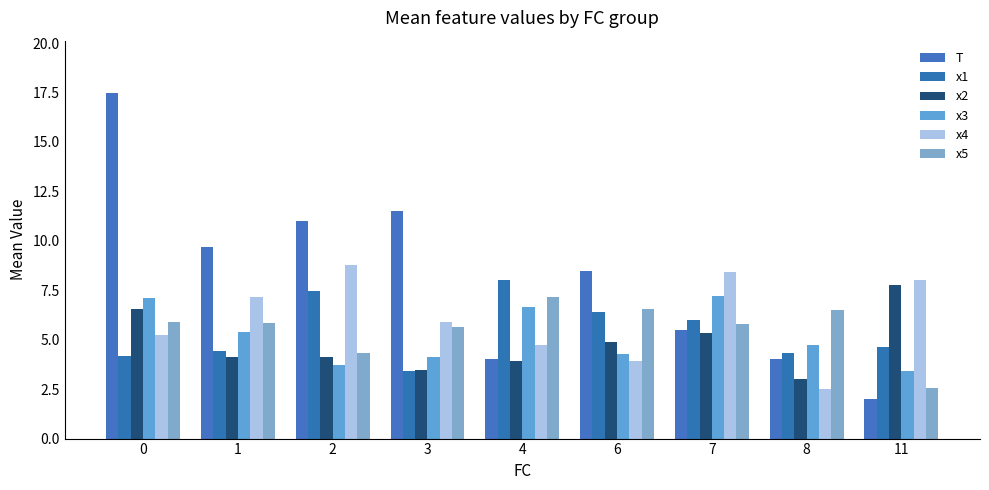

Reading right to left, transcribe all the data shown in this chart.

T: 11=2.0	8=4.0	7=5.5	6=8.5	4=4.0	3=11.5	2=11.0	1=9.7	0=17.5
x1: 11=4.6	8=4.3	7=6.0	6=6.4	4=8.0	3=3.4	2=7.5	1=4.4	0=4.2
x2: 11=7.7	8=3.0	7=5.3	6=4.9	4=3.9	3=3.4	2=4.1	1=4.1	0=6.6
x3: 11=3.4	8=4.8	7=7.2	6=4.3	4=6.7	3=4.1	2=3.7	1=5.4	0=7.1
x4: 11=8.0	8=2.5	7=8.4	6=3.9	4=4.7	3=5.9	2=8.8	1=7.2	0=5.2
x5: 11=2.6	8=6.5	7=5.8	6=6.6	4=7.2	3=5.7	2=4.3	1=5.9	0=5.9